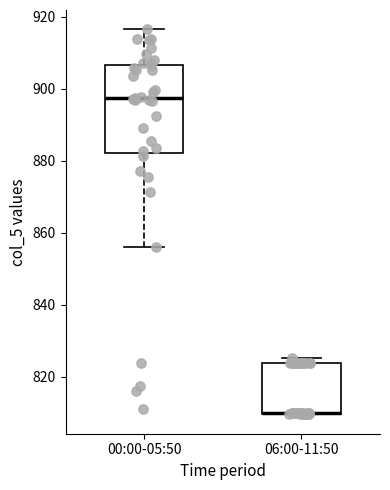

Reading left to right, read every box against the y-axis: the position of its median line, the range the box covers, and the ends of its whiskers. The values are not printed on the chart, so give them approximately, as read against the axis.

00:00-05:50: median 898, box 882 to 906, whiskers 856 to 916
06:00-11:50: median 810, box 810 to 824, whiskers 810 to 826